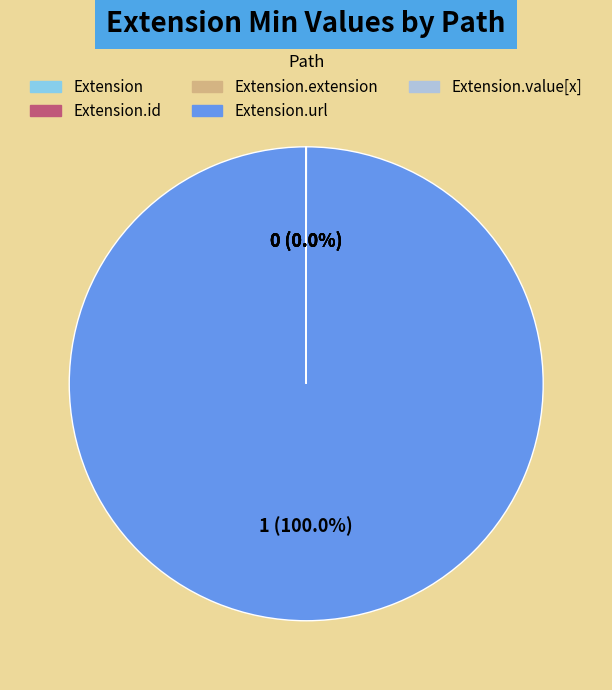

Does any single category account for the majority?

Yes